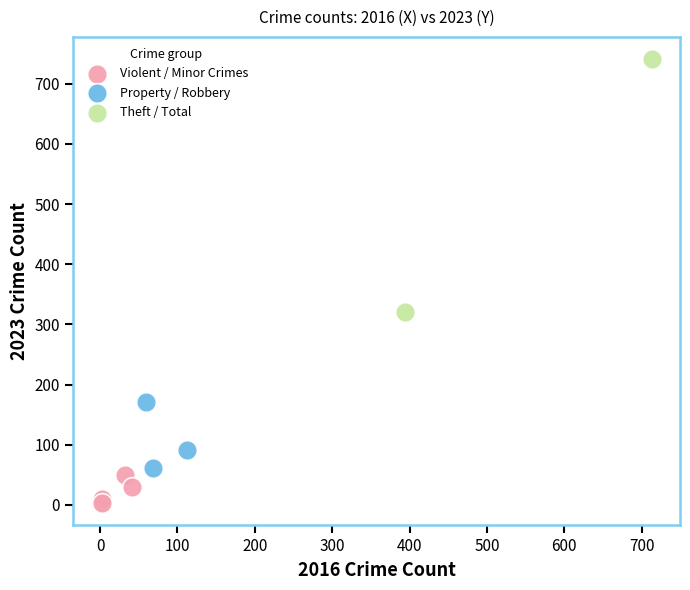

Which series contains the lowest Y value?

Violent / Minor Crimes